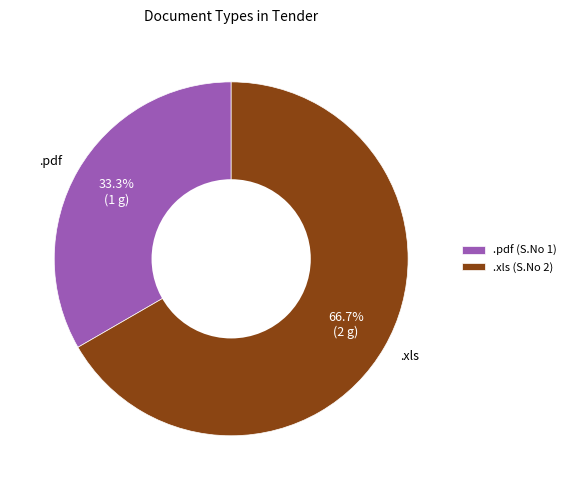

Rank the categories by value from lowest to highest.

.pdf, .xls